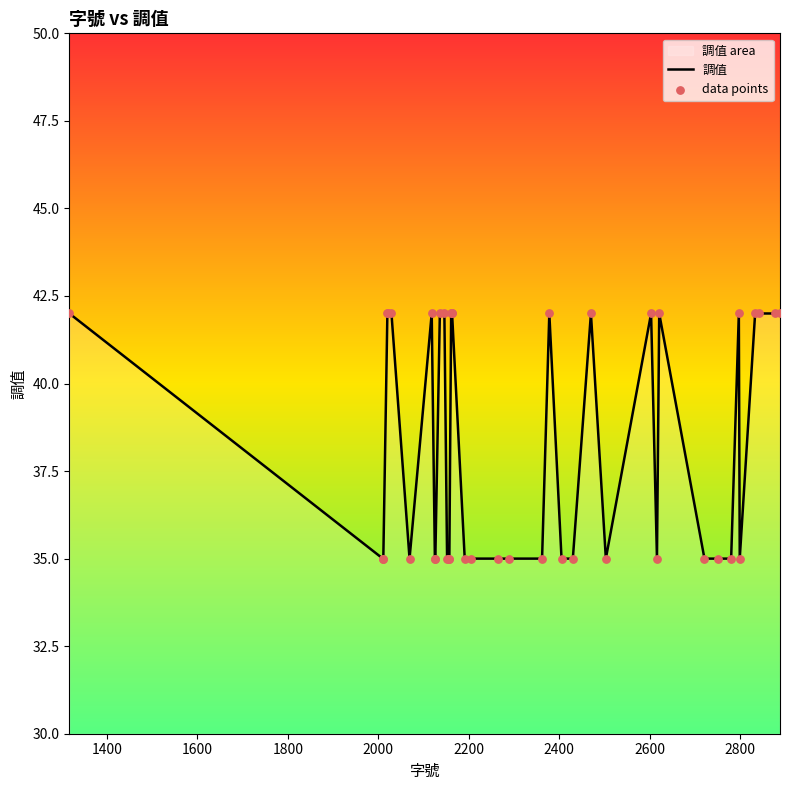

Which series has the widest spread of Y values?

調值